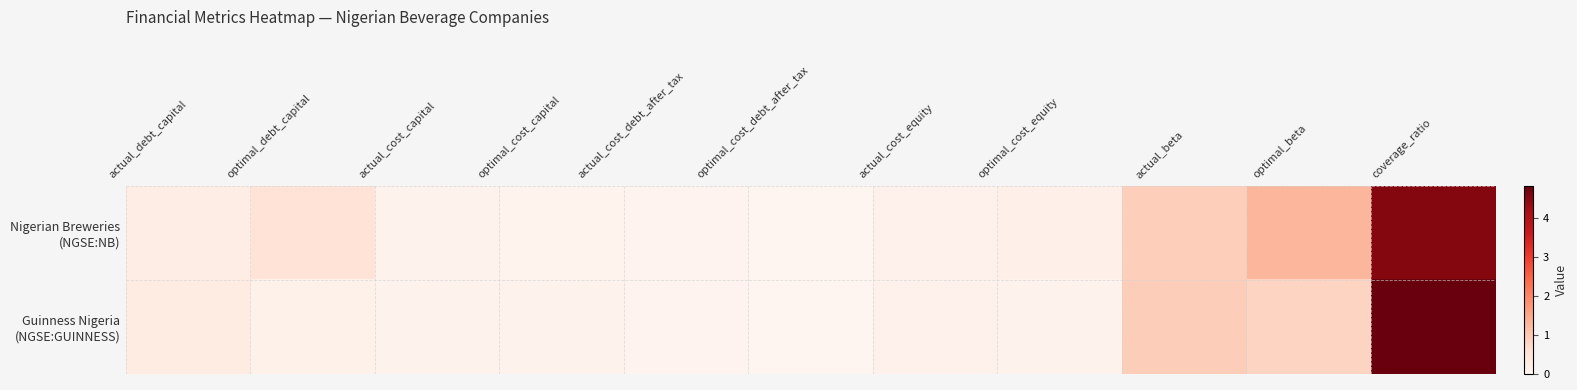

Which has a higher value, coverage_ratio or actual_cost_equity?

coverage_ratio